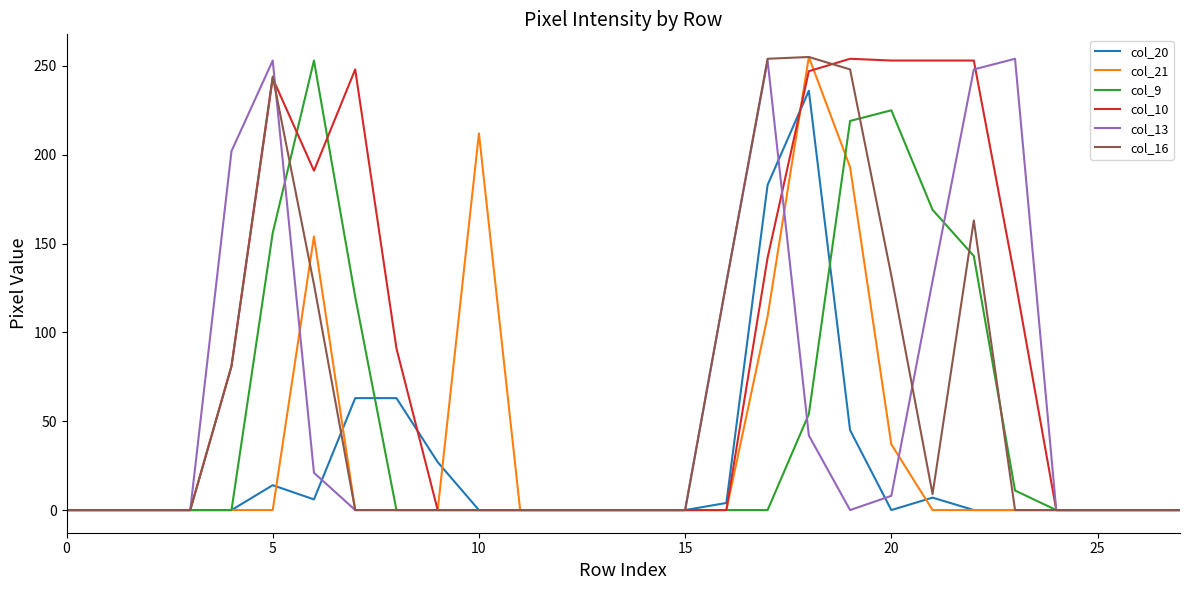

At how many categories does at least one series exceed 231?

10